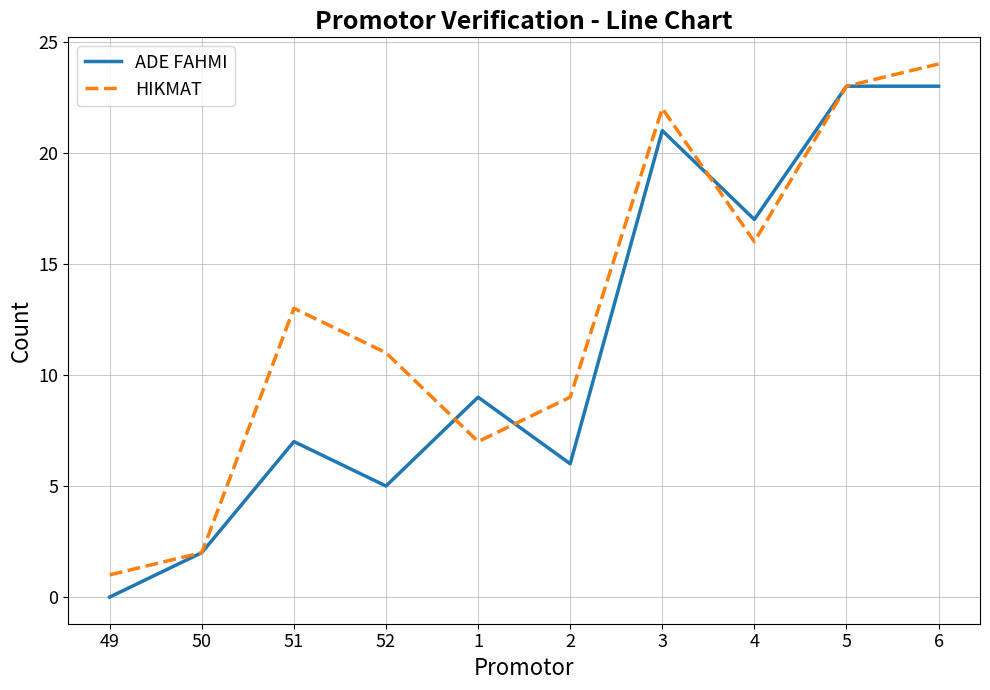

True or false: HIKMAT has a value of 13 at 51.

True